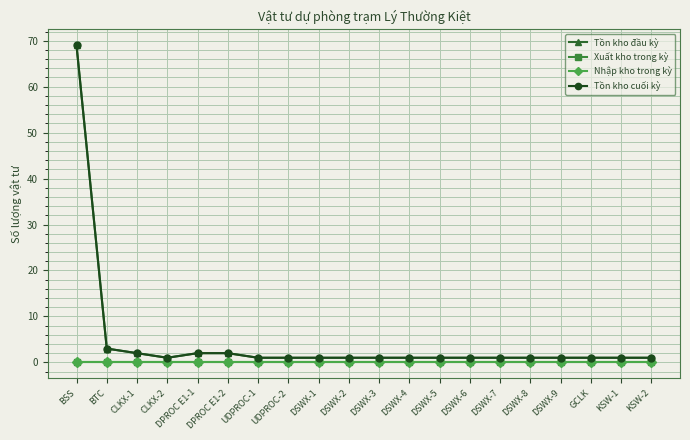

At which category is the sum across all series the highest?

BSS